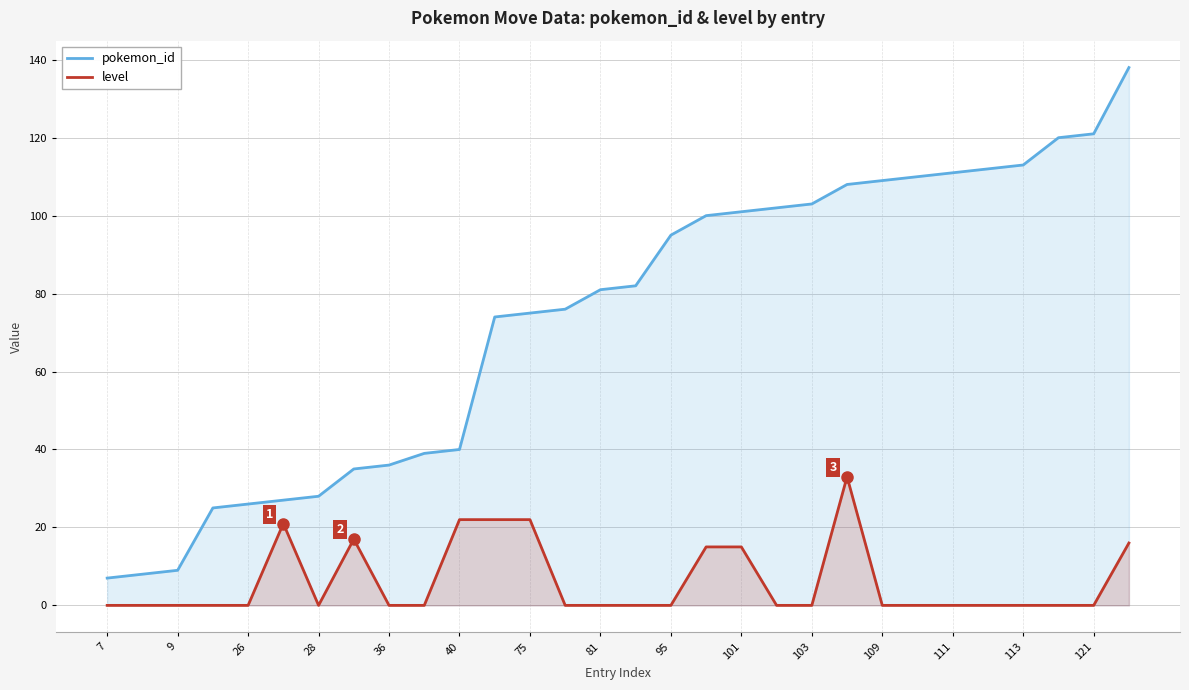

What is the difference between the maximum and minimum values in the level series?

33